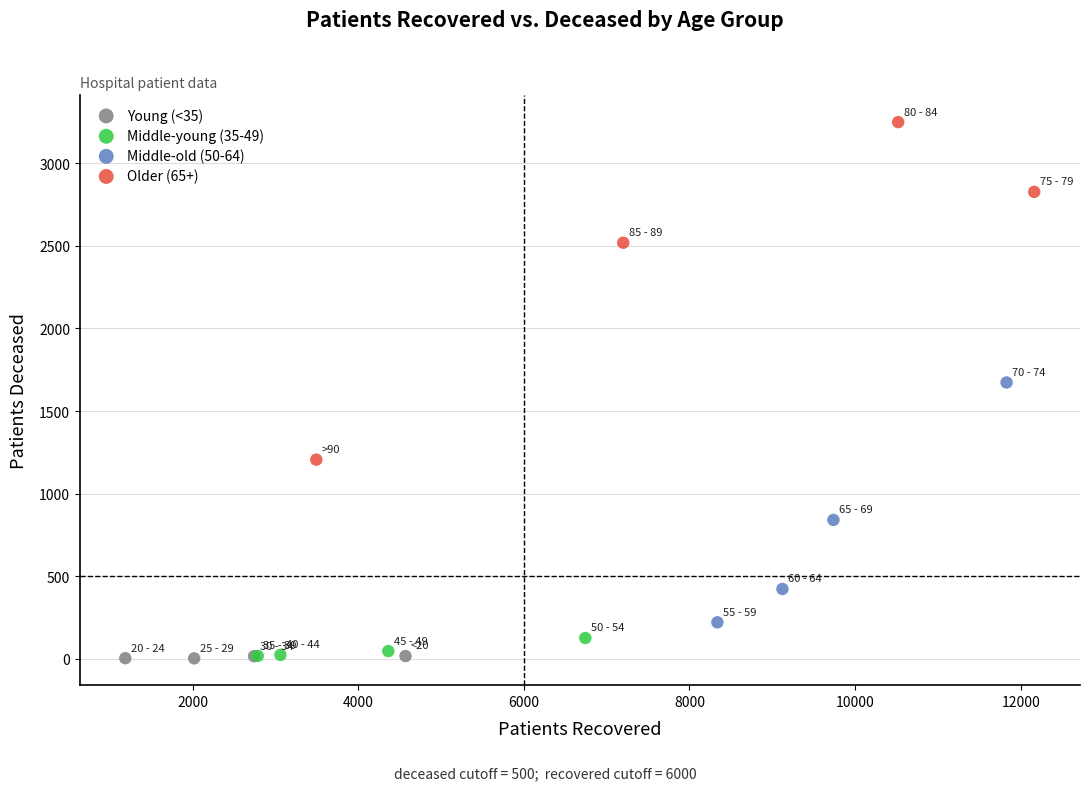

Which series has the widest spread of Y values?

Older (65+)